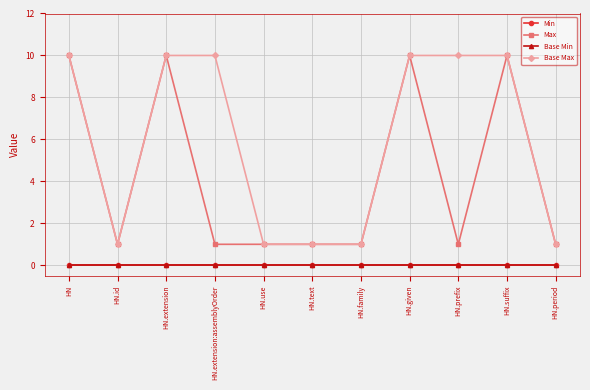

At how many categories does at least one series exceed 1?

6